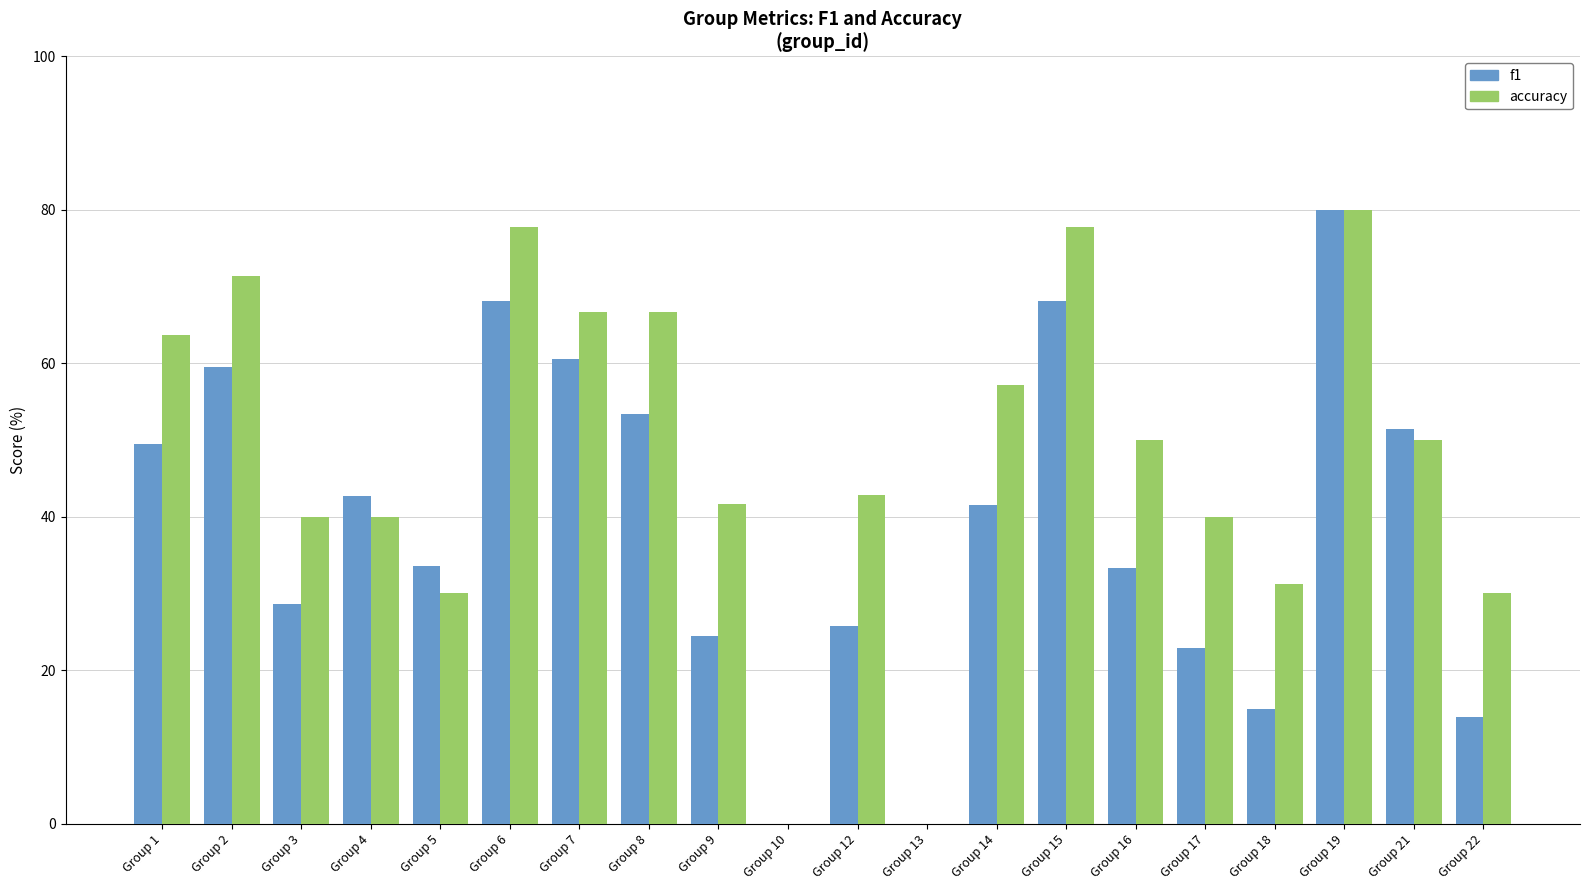

True or false: f1 has a value of 0.4 at Group 14.

True